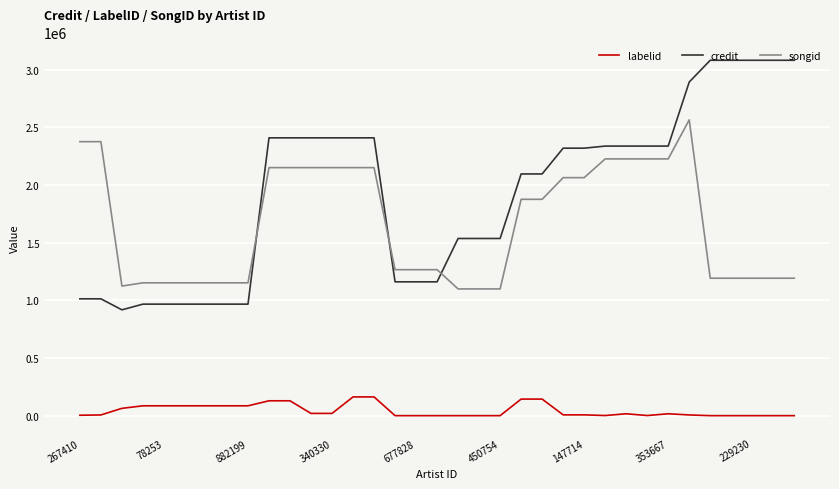

Which series has the largest total across all categories?

credit